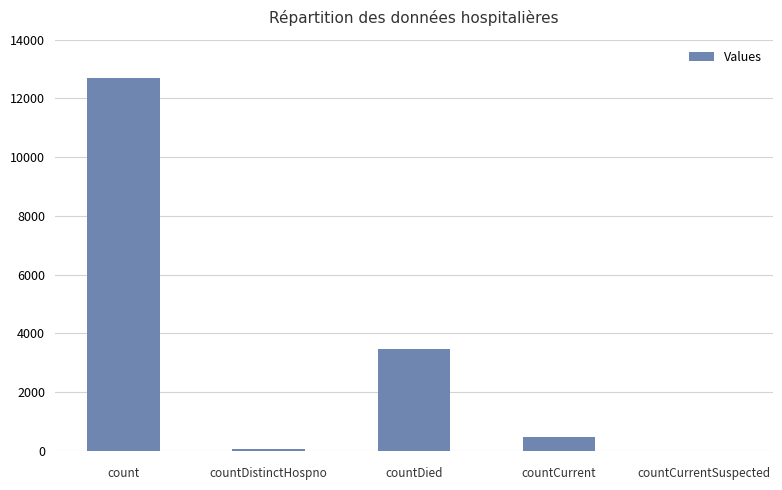

Reading left to right, extract all data points from this chart.

count=12692	countDistinctHospno=76	countDied=3473	countCurrent=481	countCurrentSuspected=0